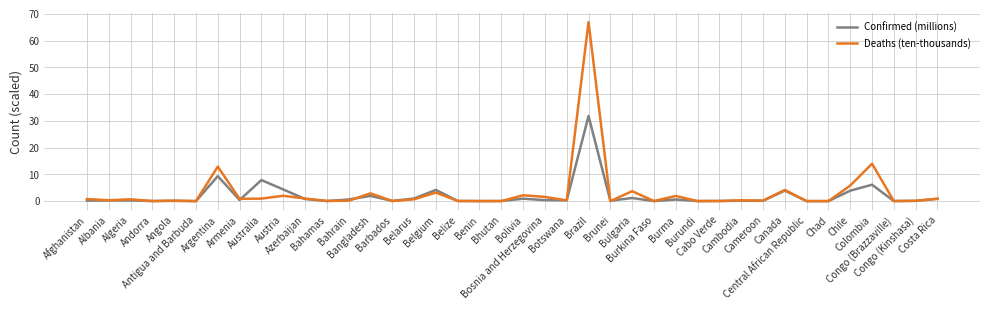

What is the approximate value of Deaths (ten-thousands) at Botswana?

0.3